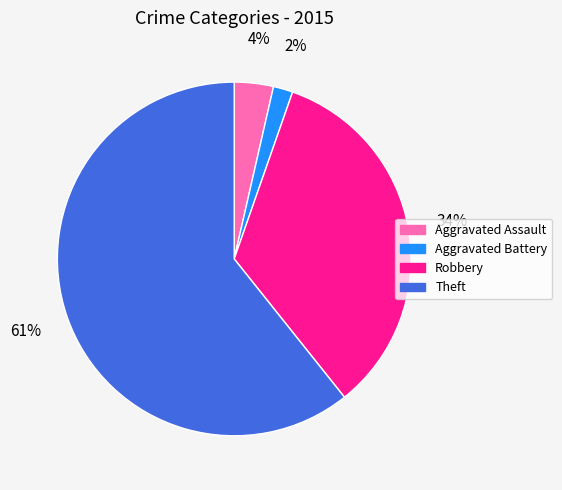

To the nearest percent, what percentage of the pie is Robbery?

34%